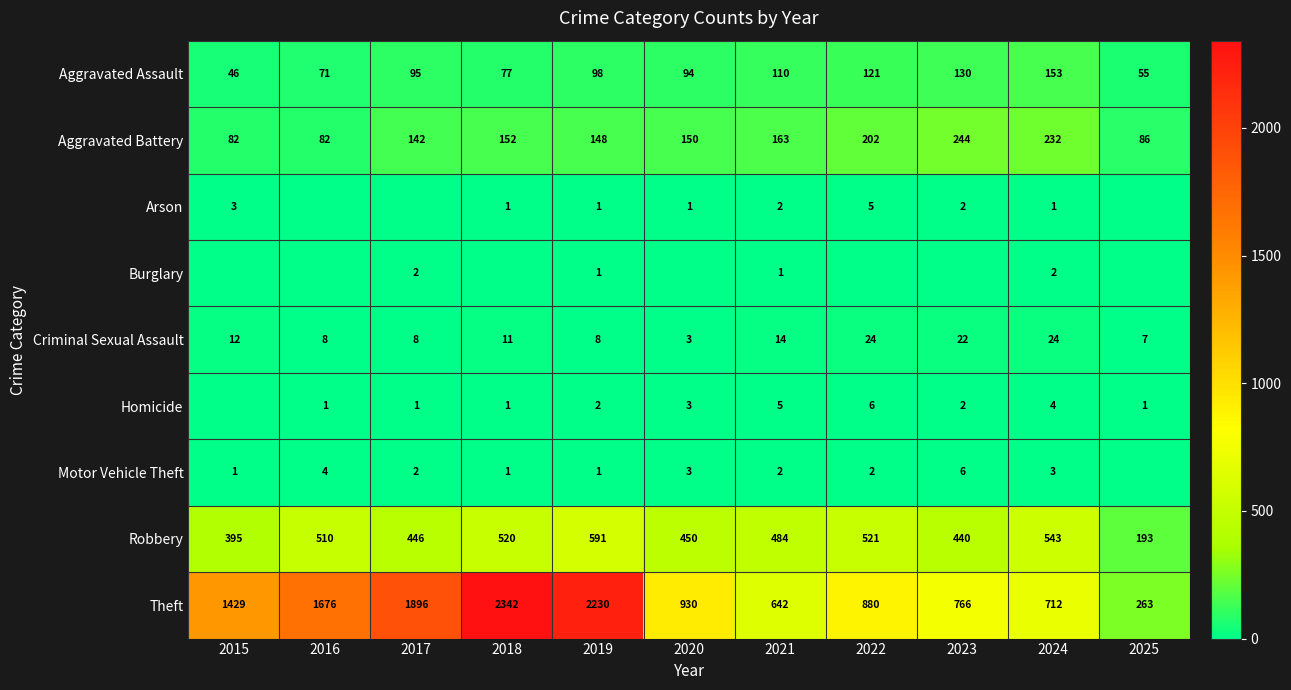

What is the lowest value of the Criminal Sexual Assault series?

3